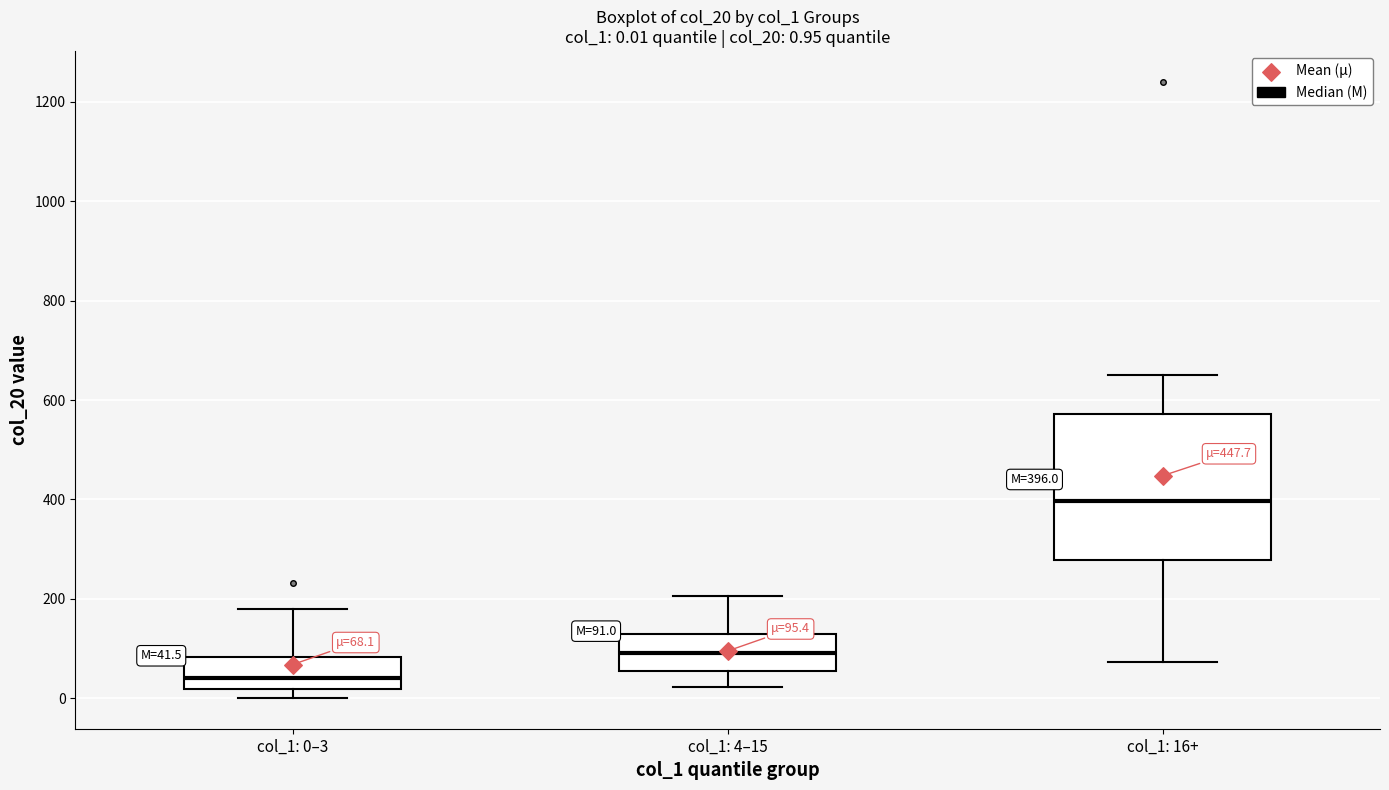

Which box has the highest median line?

col_1: 16+